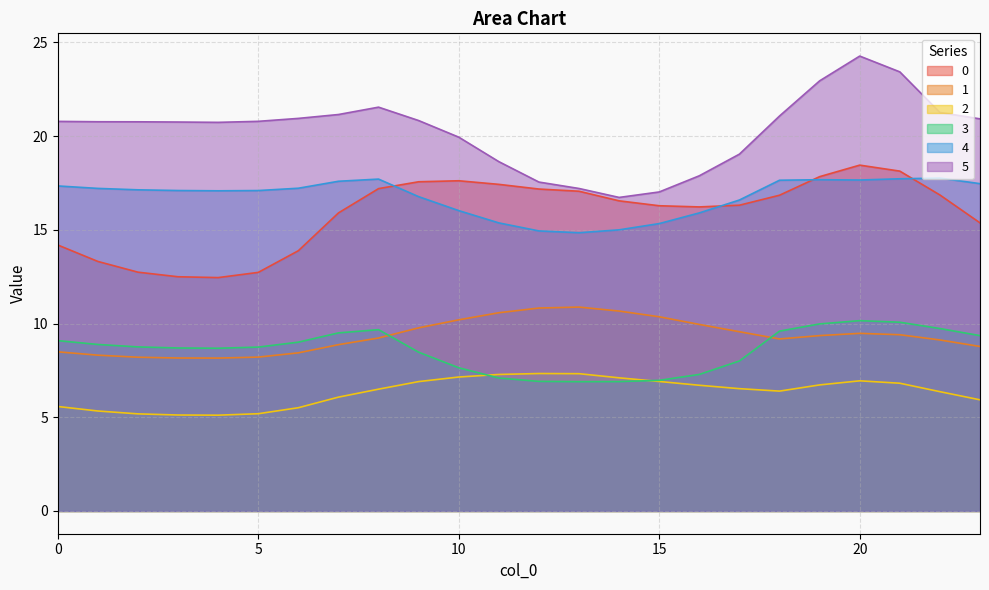

At 8, list the series in order from smallest to largest.

2, 1, 3, 0, 4, 5